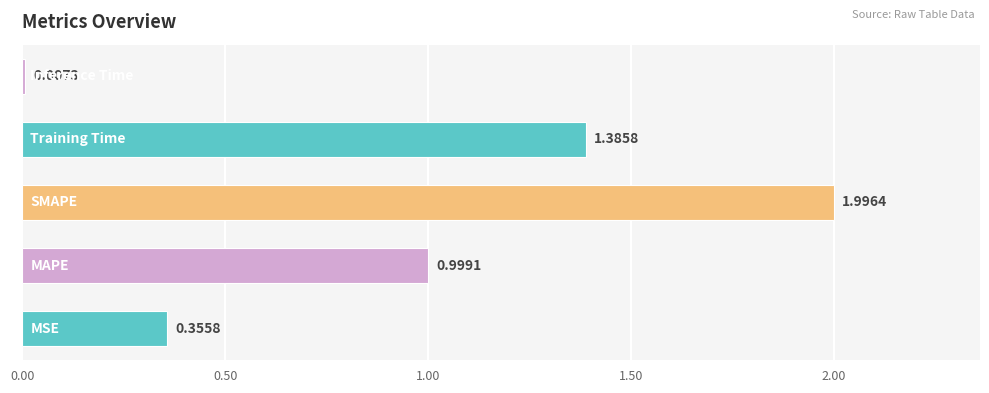

What is the difference between the maximum and minimum values?

2.0